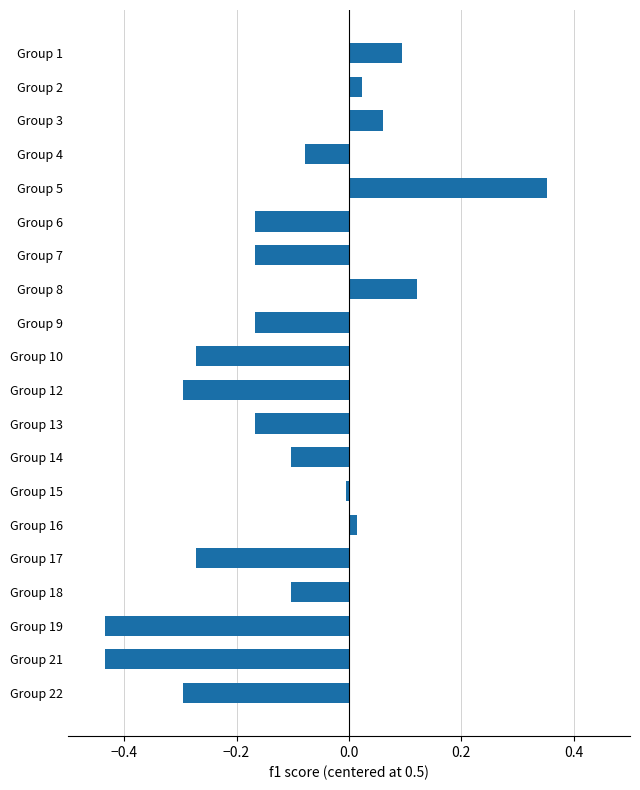

Which label corresponds to the largest value in the chart?

Group 5